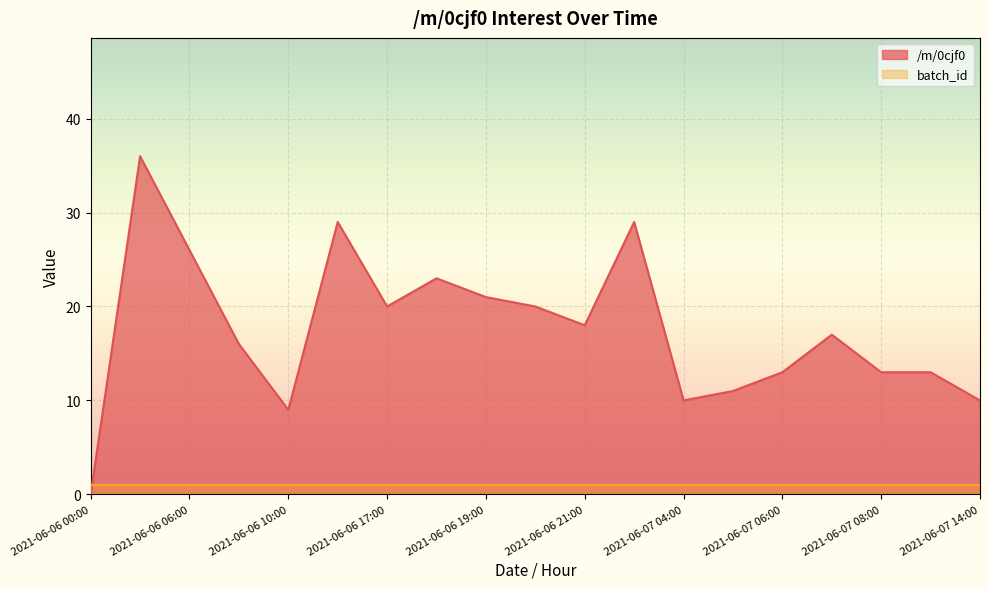

True or false: the data has more than 0 interior local peaks.

True